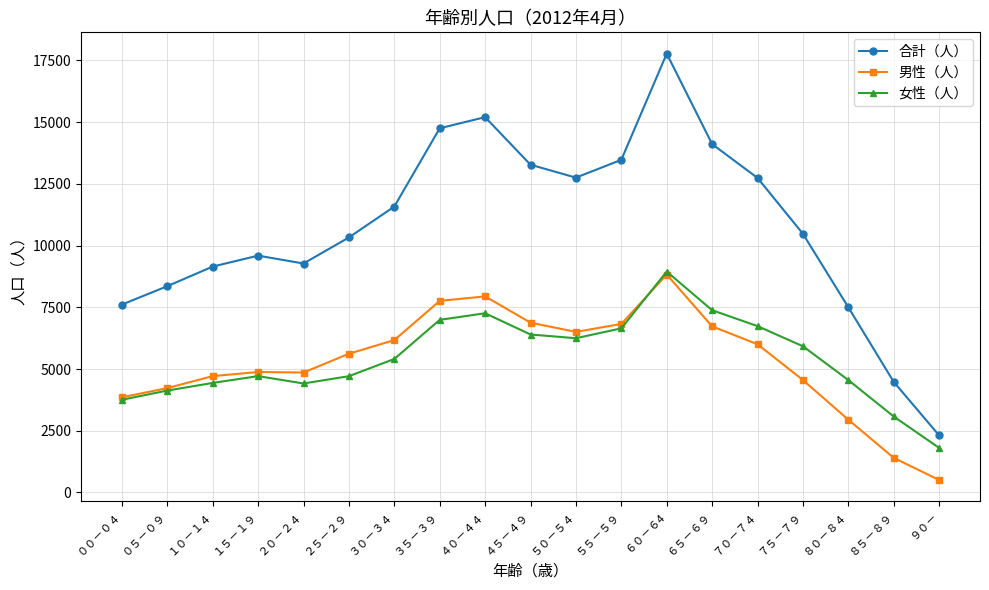

What is the approximate value of 男性（人） at １５－１９, to the nearest 100?

4900